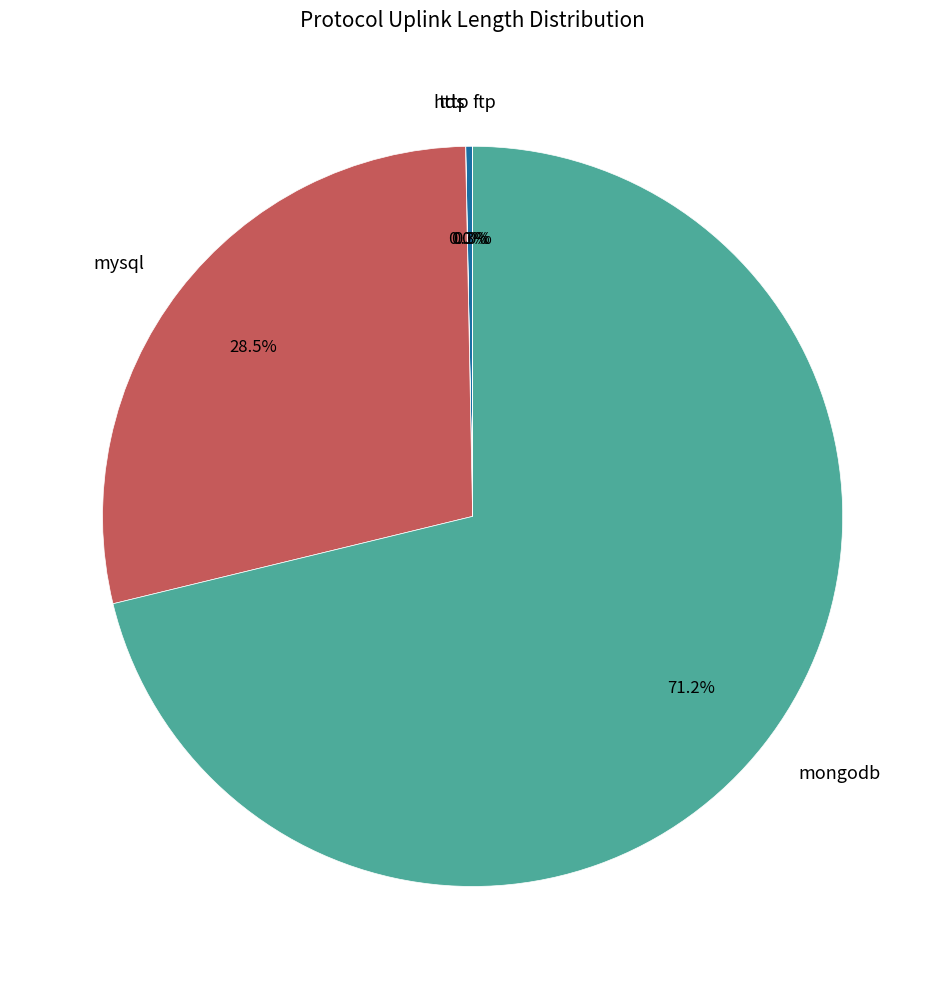

Does mysql represent more than half of the total?

No